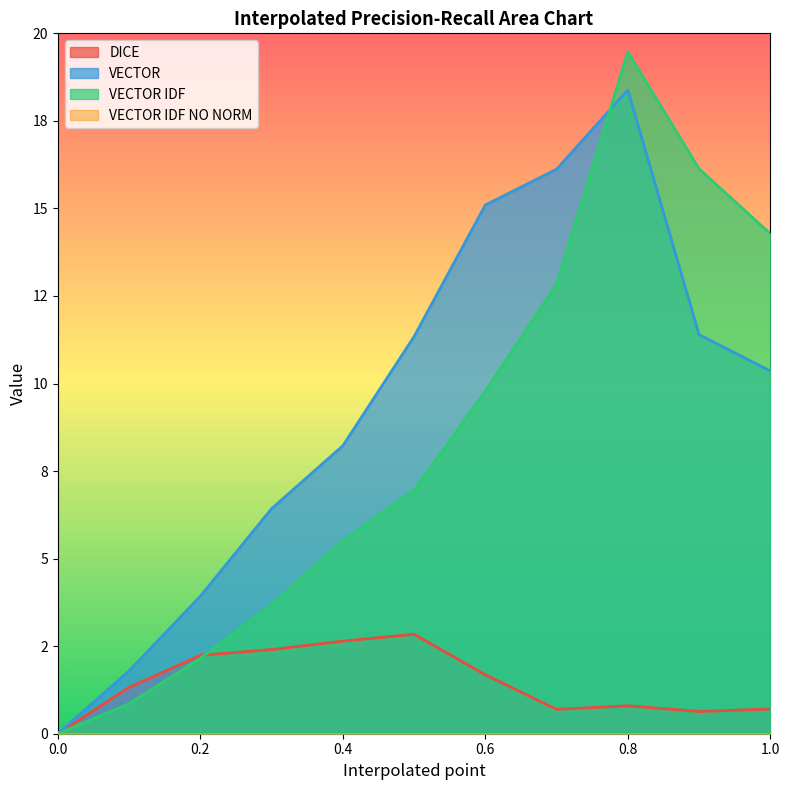

Is the value of VECTOR IDF at 0.2 greater than the value of DICE at 1.0?

Yes